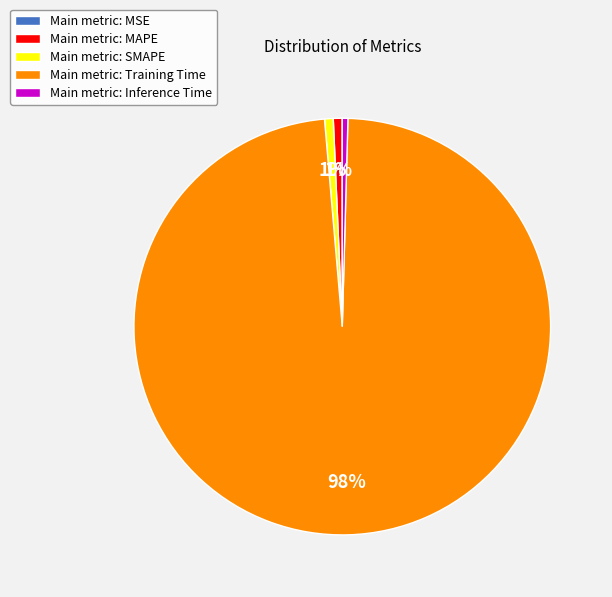

What percentage is the Main metric: Training Time slice, to the nearest percent?

98%